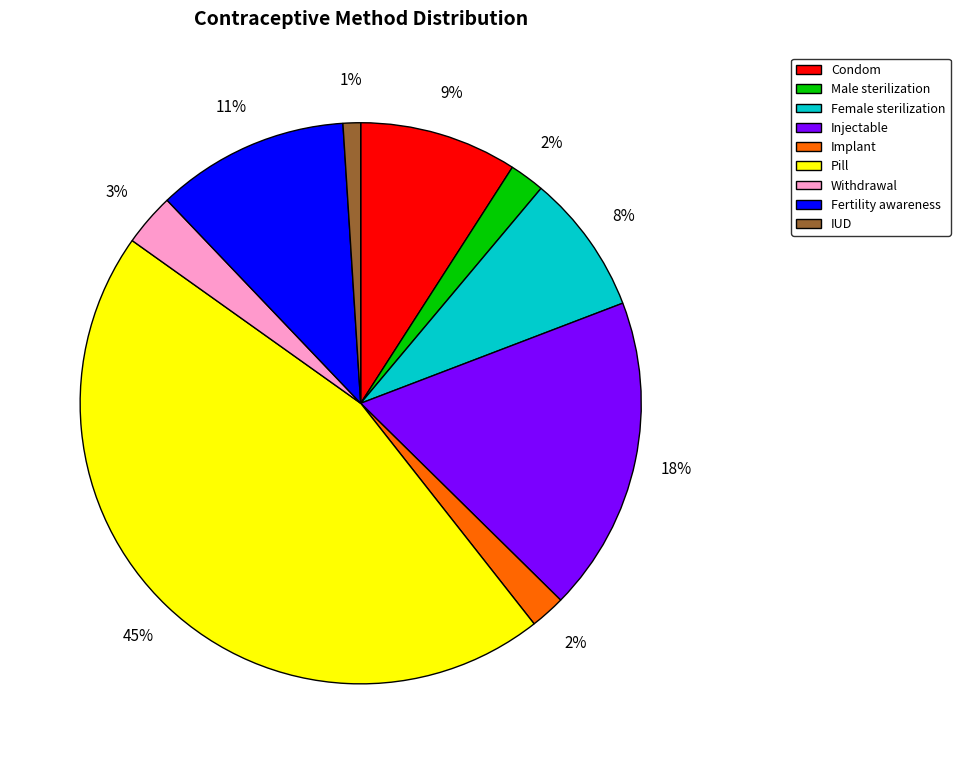

Which has a higher value, IUD or Implant?

Implant